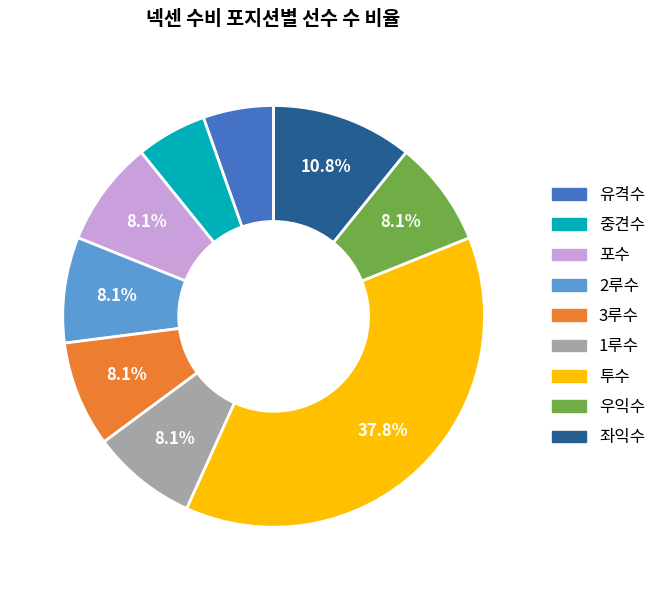

Approximately how many times larger is the value at 좌익수 compared to 투수?

0.3